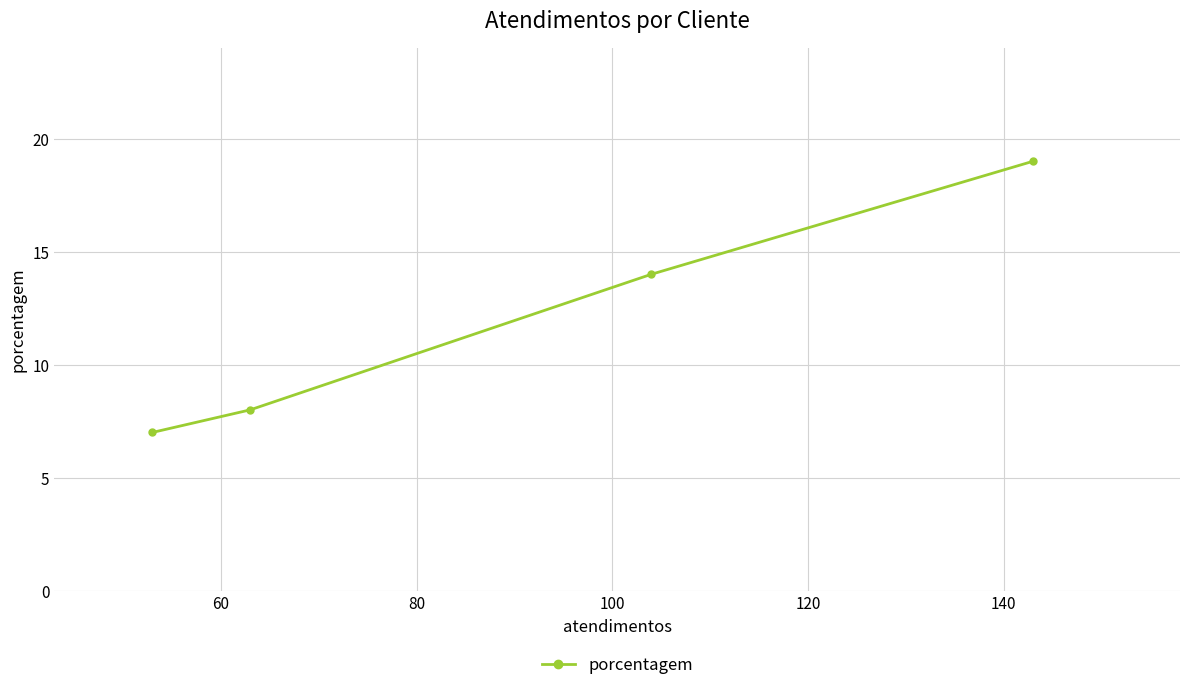

Reading left to right, extract all data points from this chart.

7	8	14	19